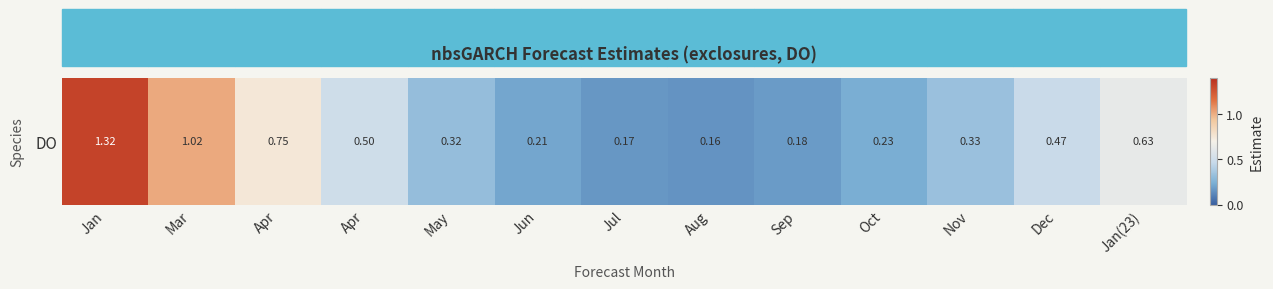

The chart shows a value of 0.3 at Sep. True or false?

False